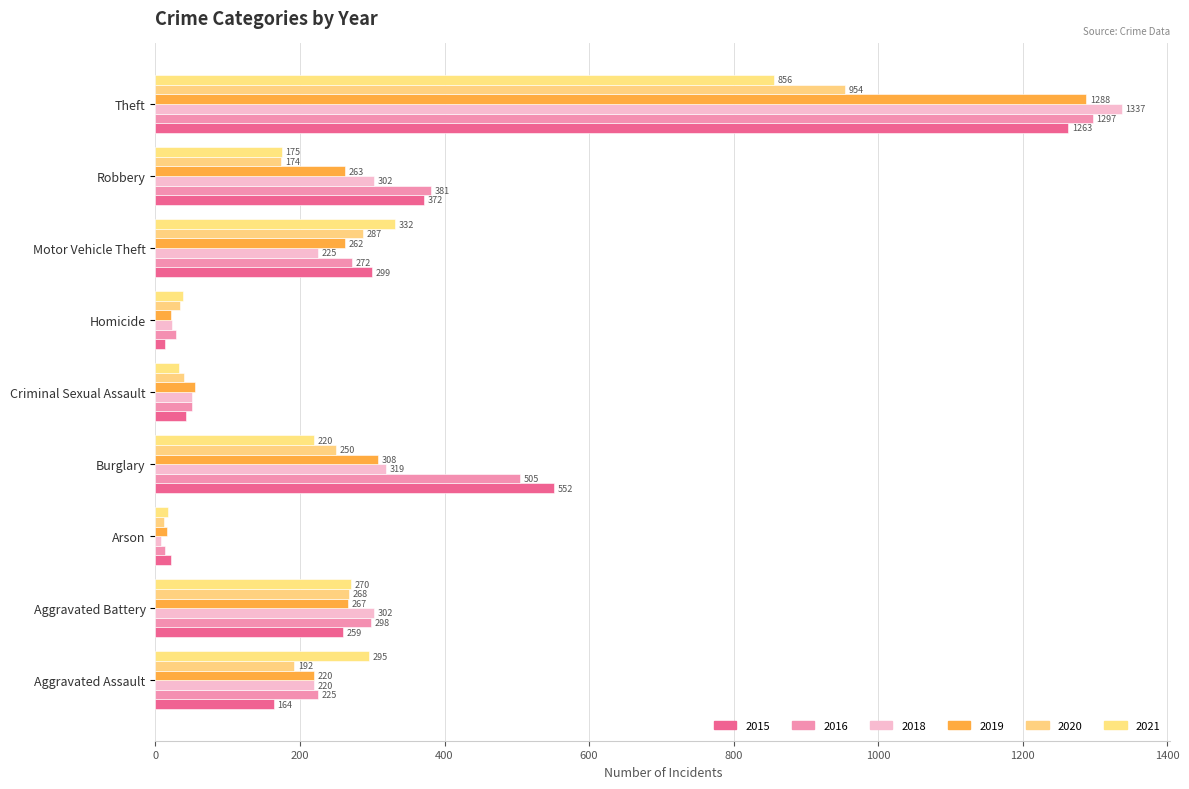

What is the average value of the 2020 series?

246